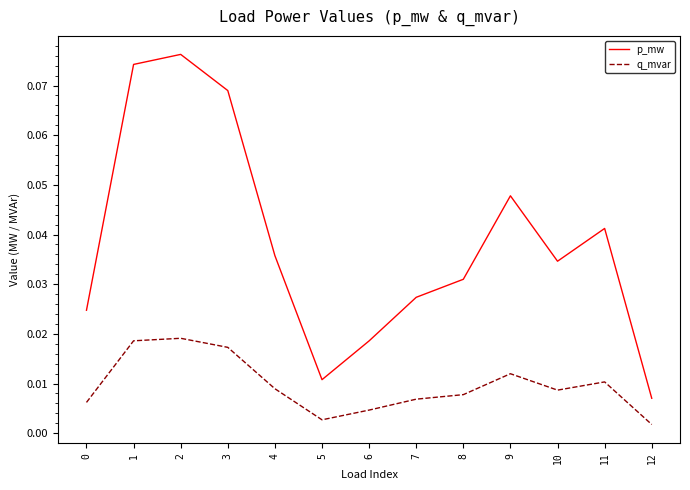

Is the value of p_mw at 11 greater than the value of q_mvar at 0?

Yes